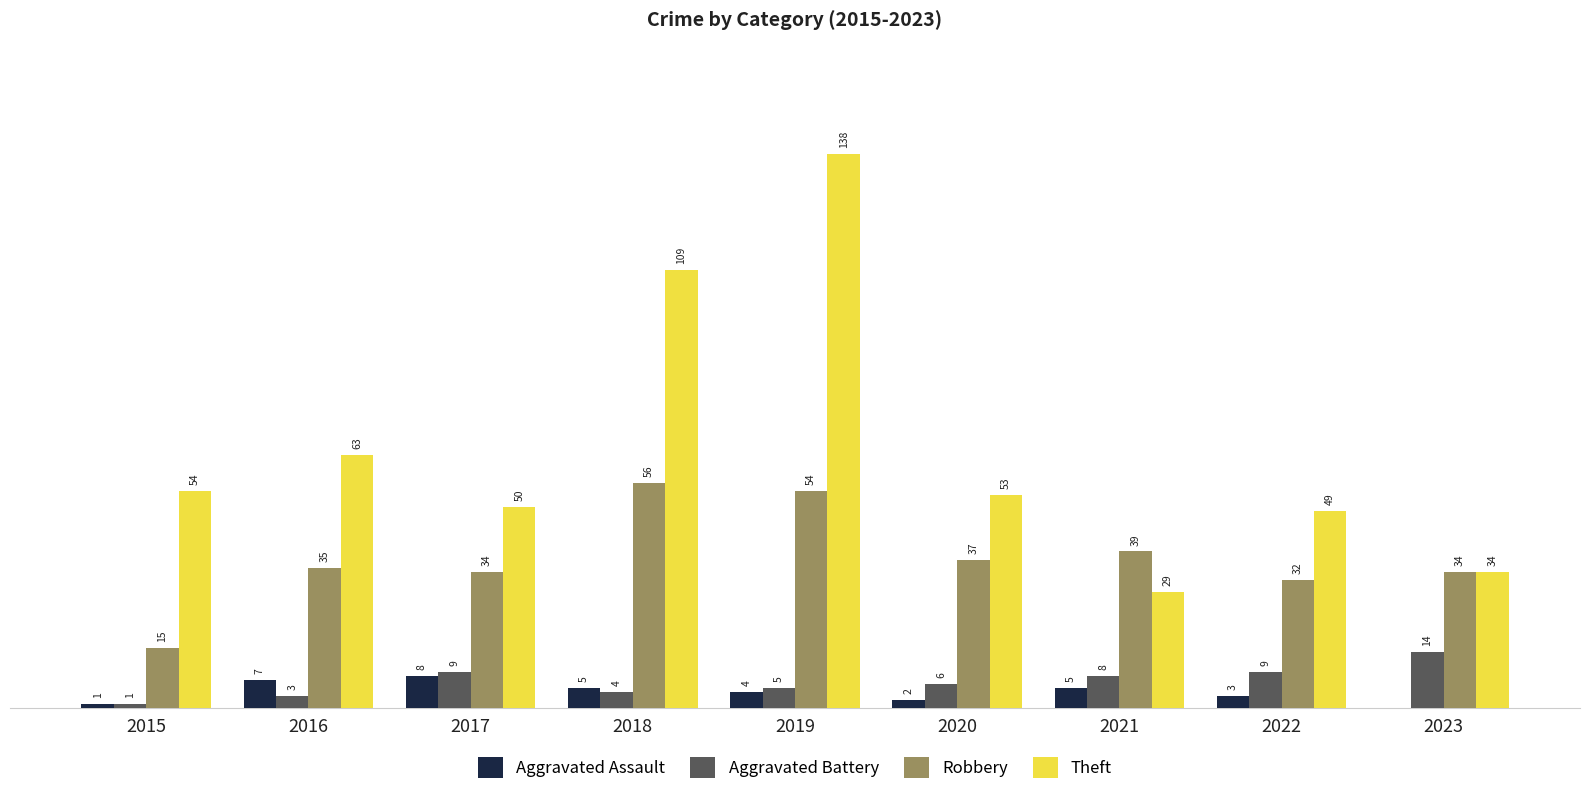

Which series has the largest range (max minus min)?

Theft